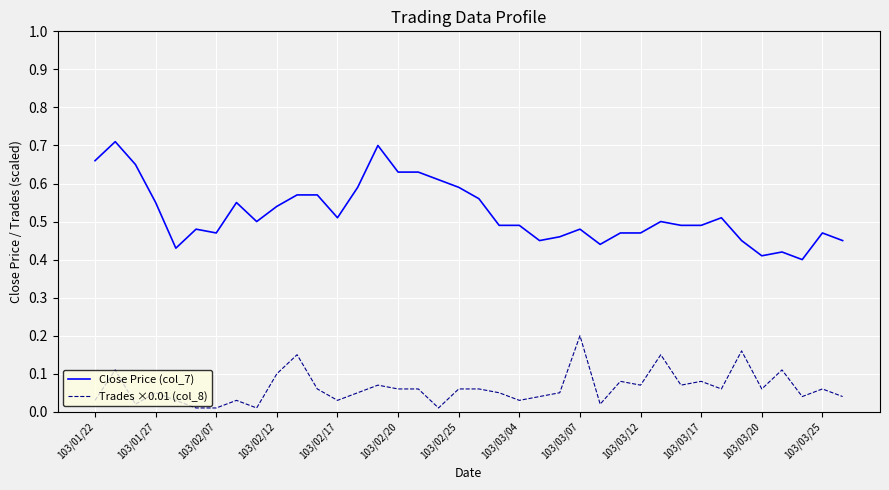

True or false: Close Price (col_7) and Trades ×0.01 (col_8) intersect in this chart.

False